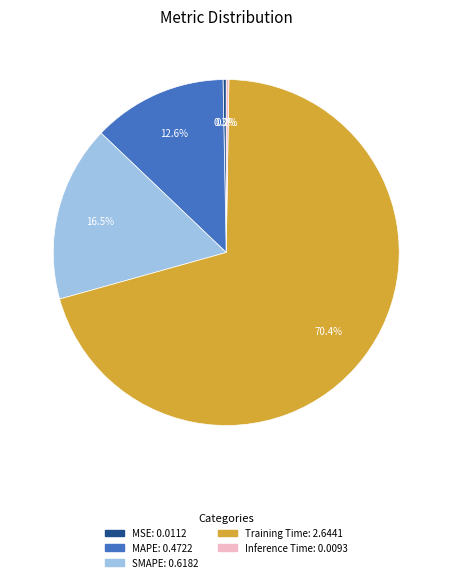

Which category accounts for the majority?

Training Time